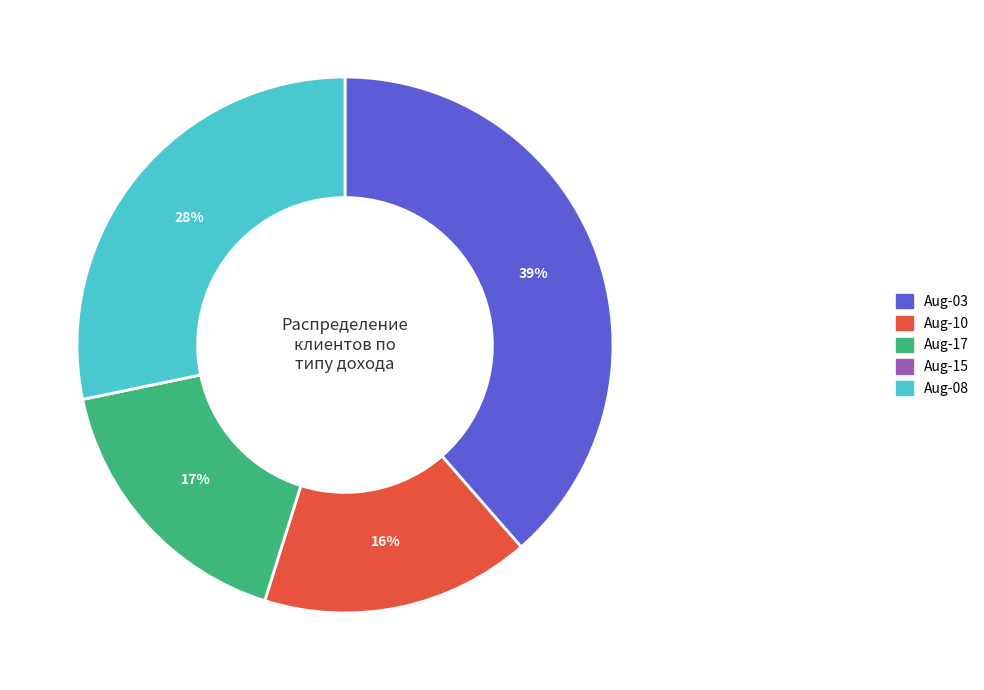

Between Aug-08 and Aug-17, which is larger?

Aug-08